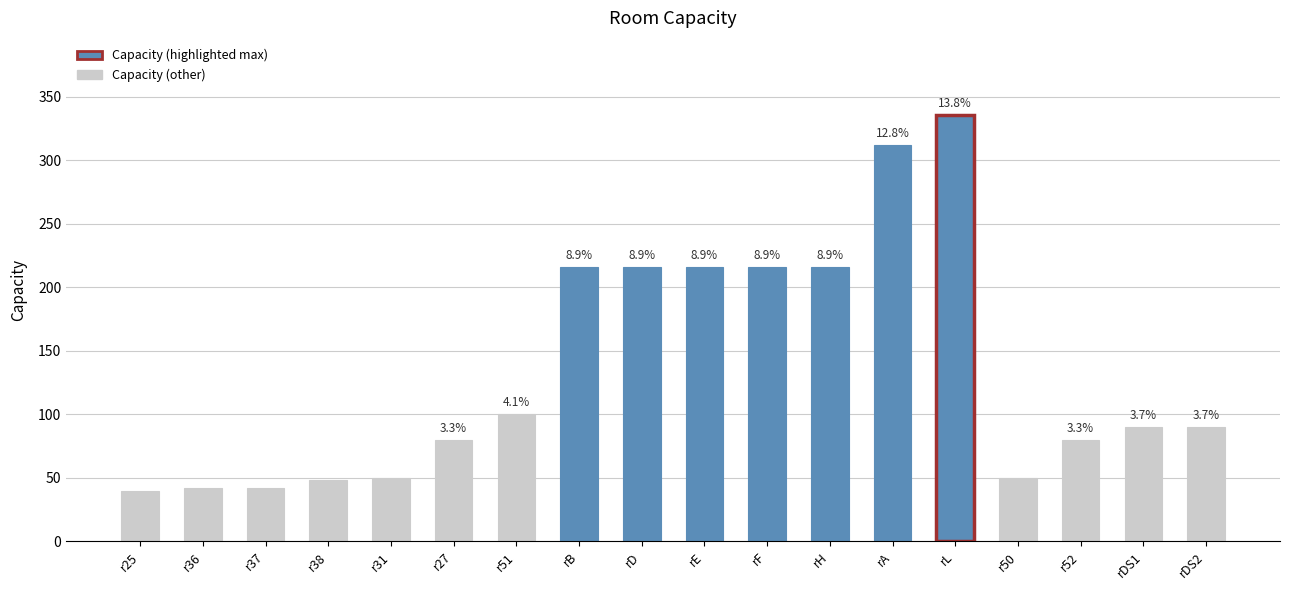

Rank the categories by value from lowest to highest.

r25, r36, r37, r38, r31, r50, r27, r52, rDS1, rDS2, r51, rB, rD, rE, rF, rH, rA, rL